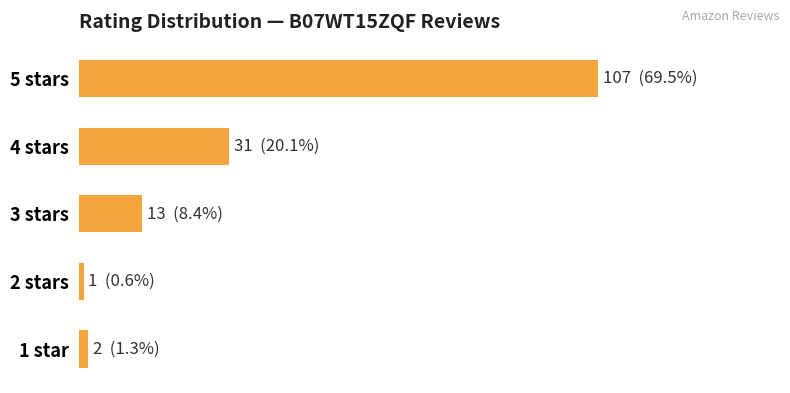

Are the bars horizontal?

Yes